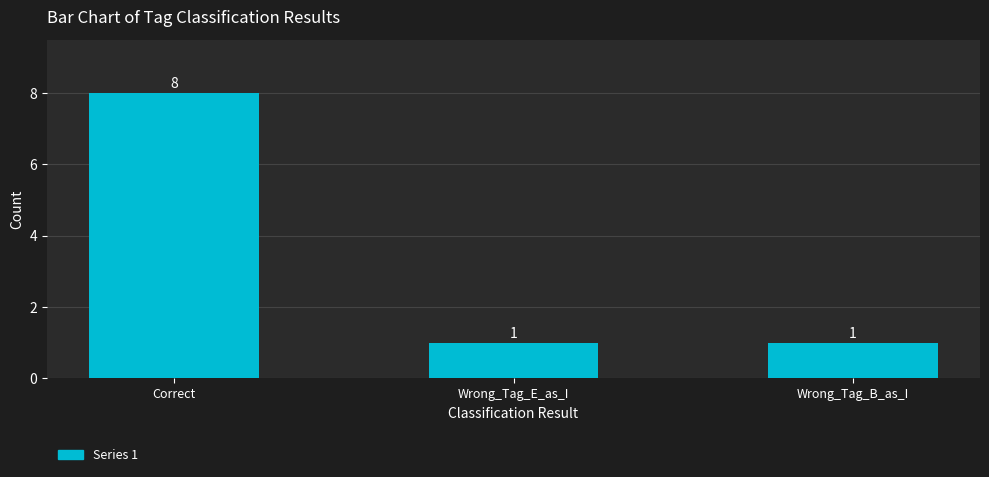

The chart shows a value of 1 at Wrong_Tag_B_as_I. True or false?

True